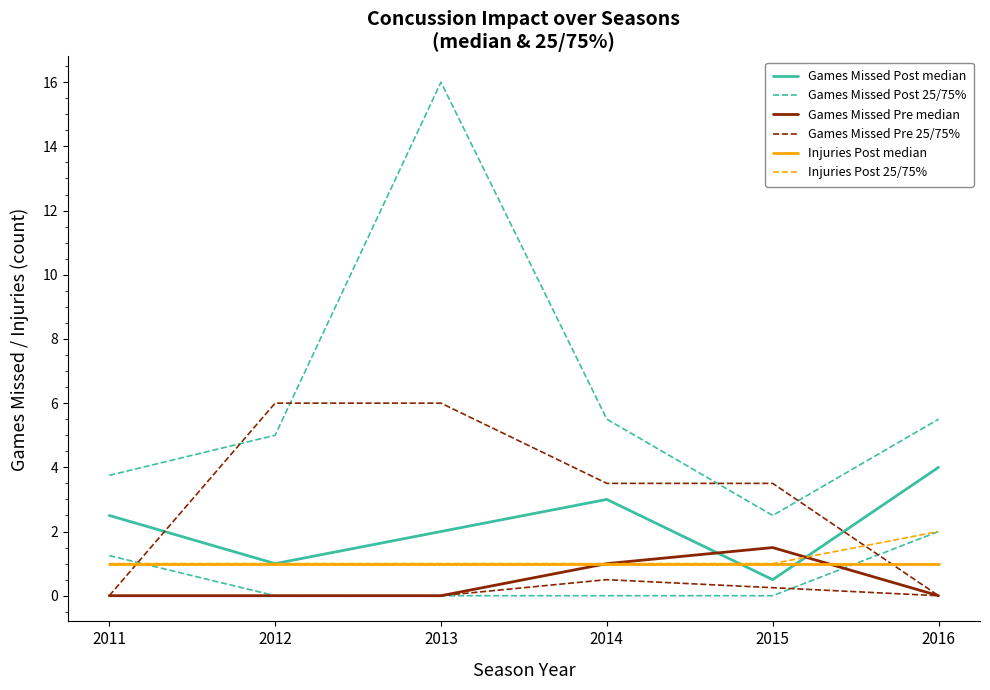

Count the number of categories in the chart.

6